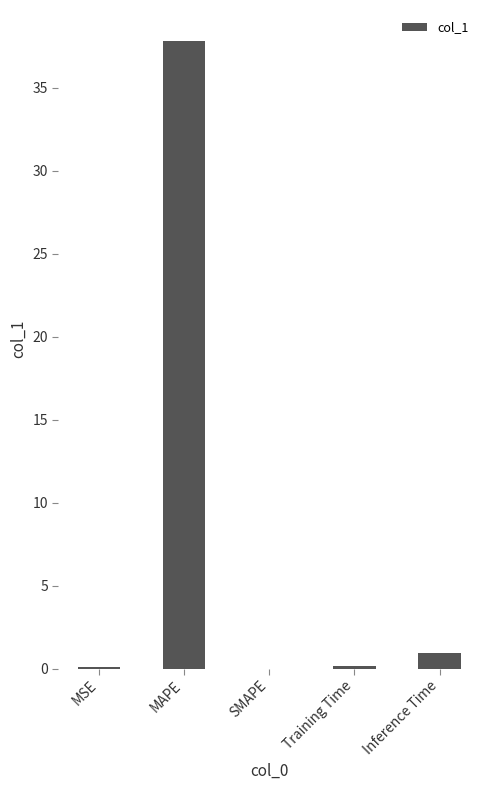

Which category has the highest value across all series?

MAPE